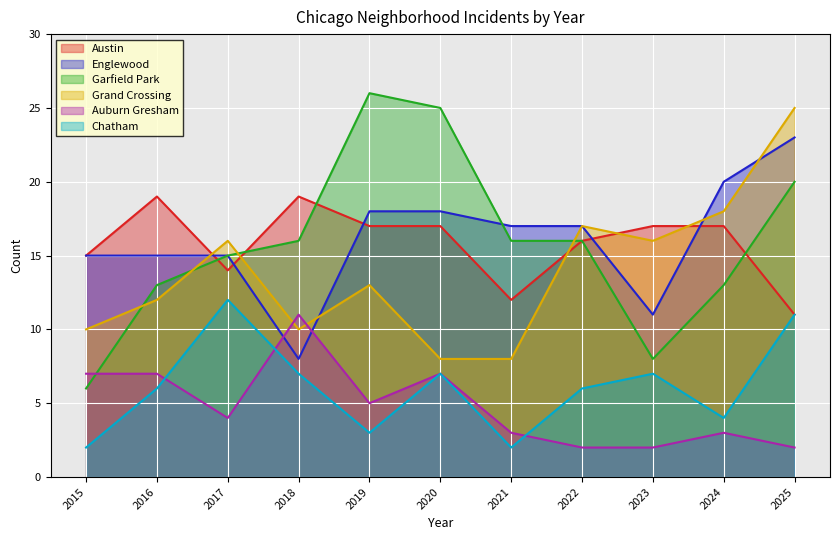

True or false: Chatham has more than 1 interior local peaks.

True